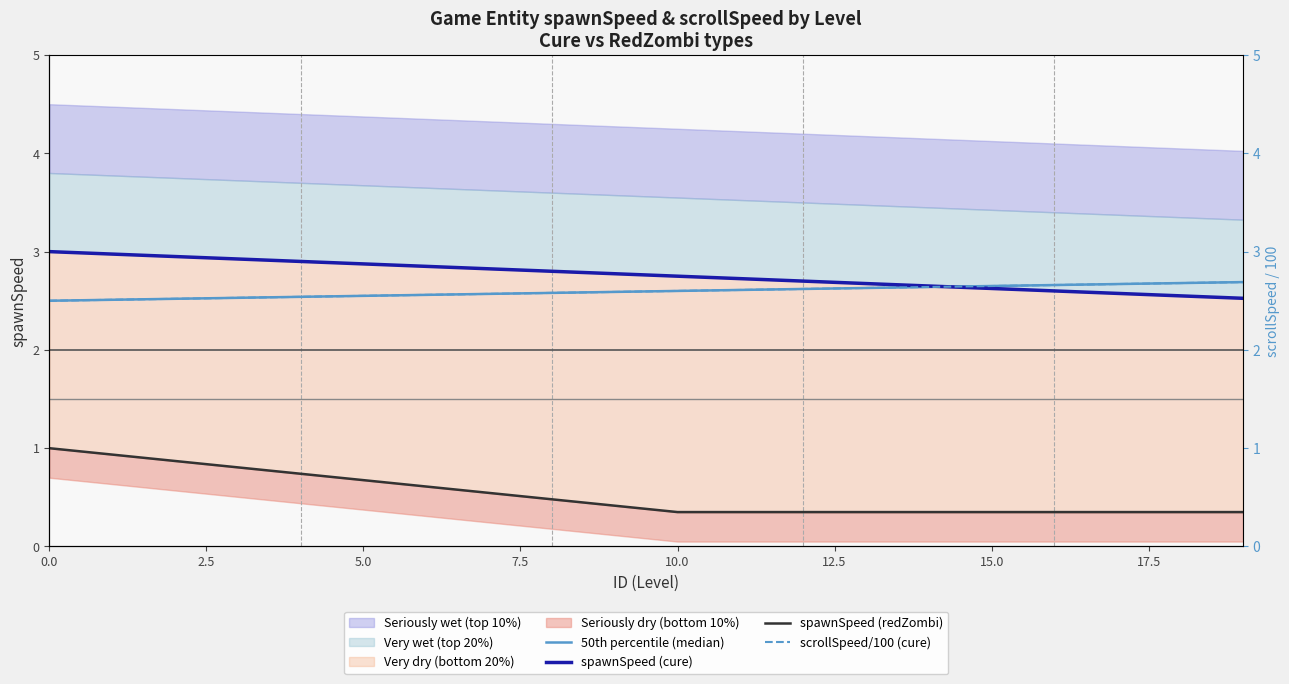

True or false: spawnSpeed (redZombi) and scrollSpeed/100 (cure) intersect in this chart.

False